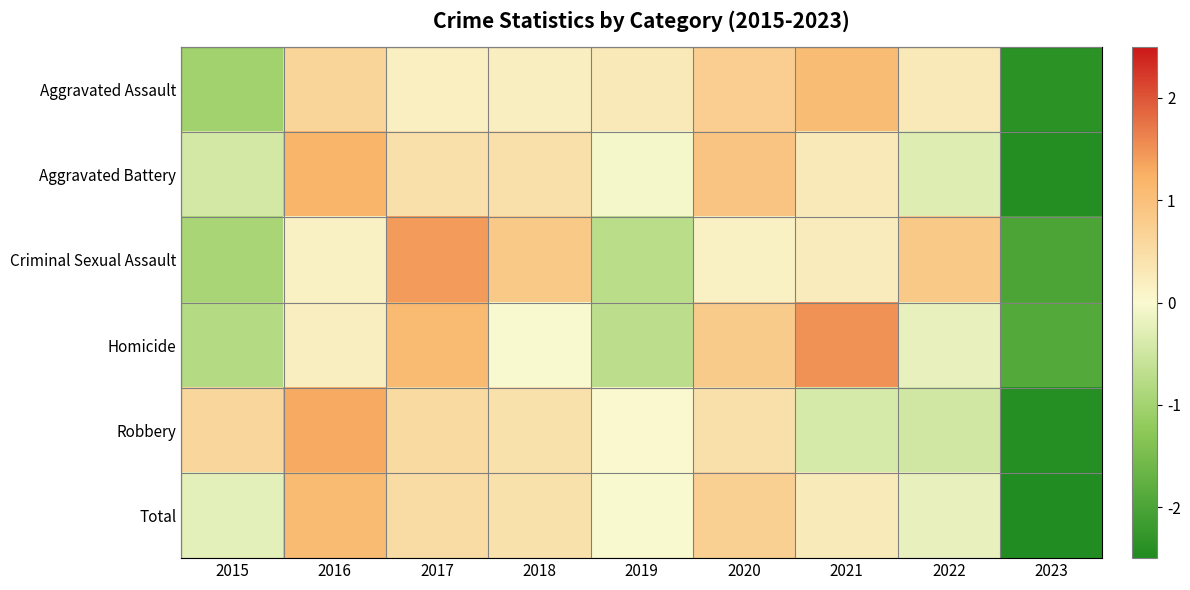

At which category is the sum across all series the highest?

2016